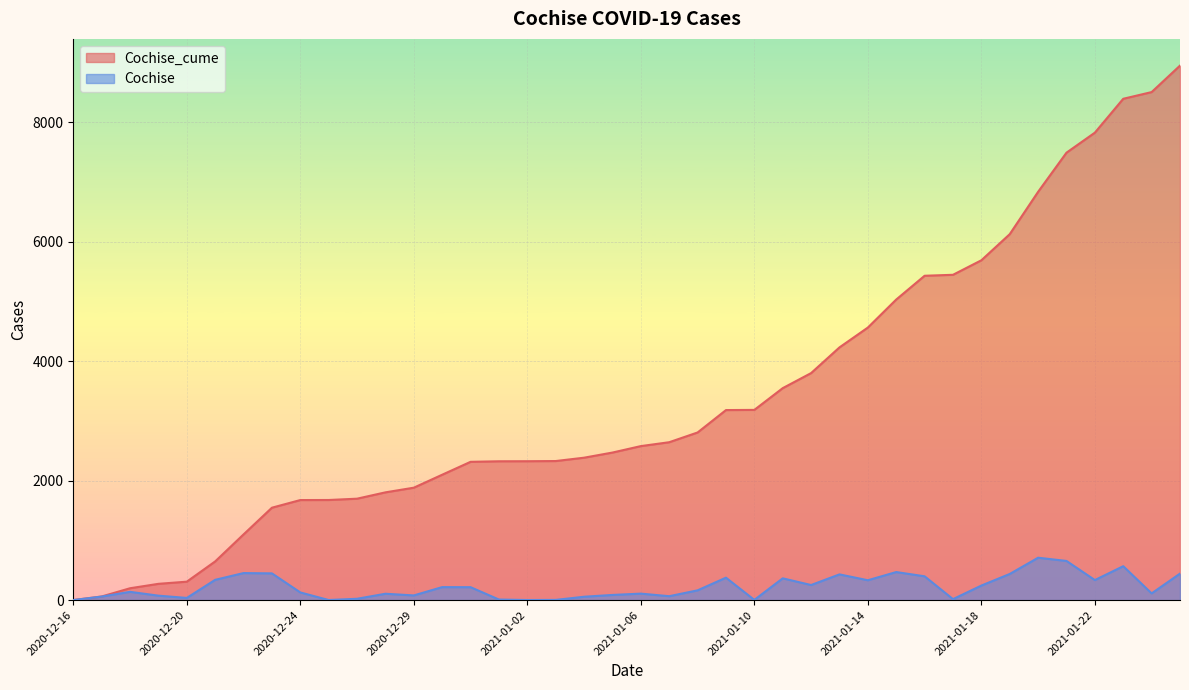

List the series in order of their overall mean, lowest first.

Cochise, Cochise_cume